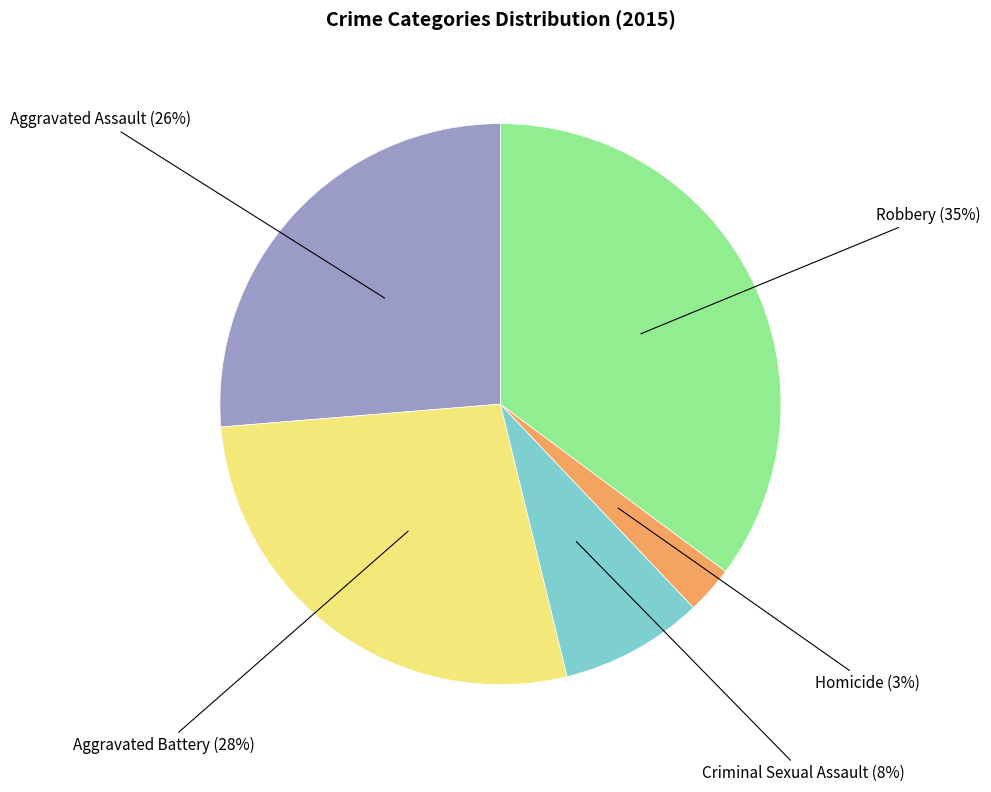

Which slice is the largest?

Robbery